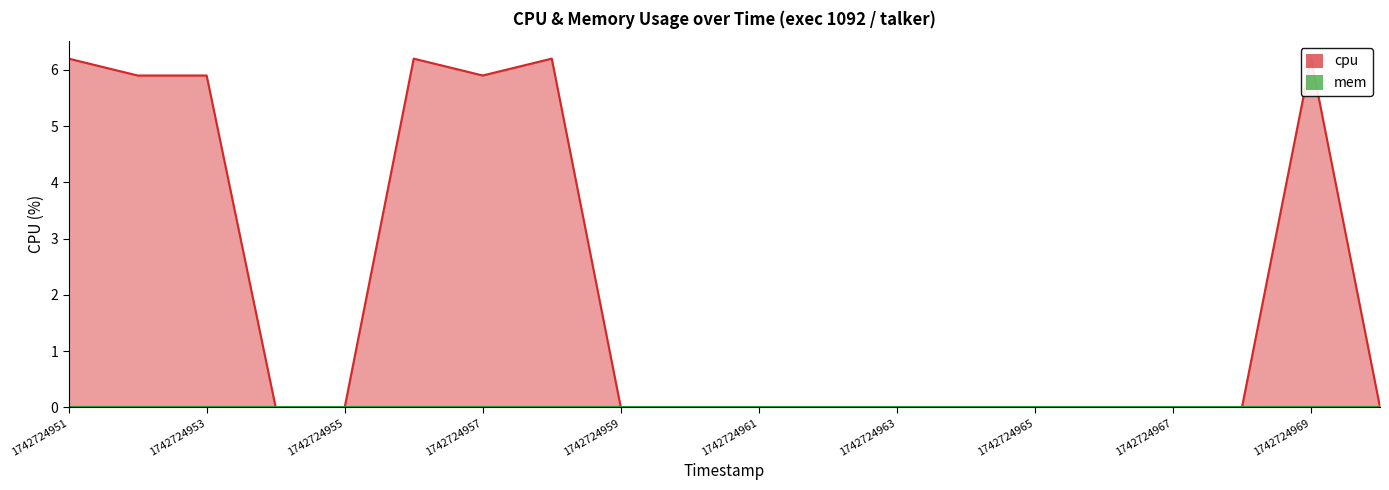

What is the average value?

2.1